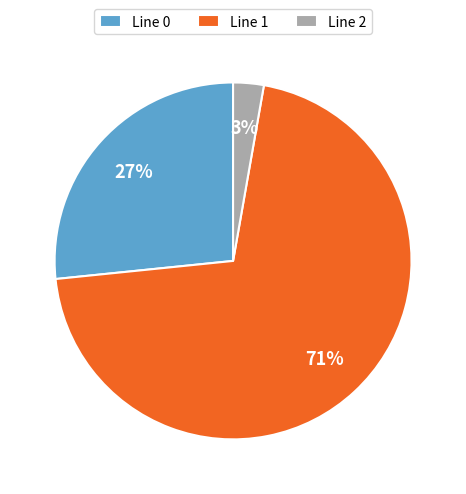

To the nearest percent, what is the combined percentage of Line 1 and Line 2?

73%